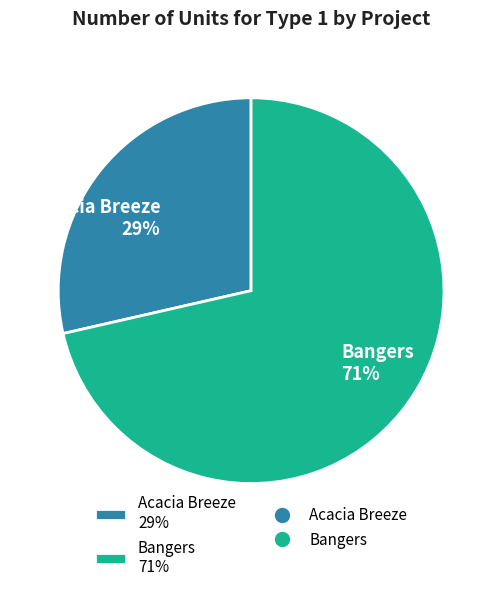

To the nearest percent, what is the average slice percentage?

50%